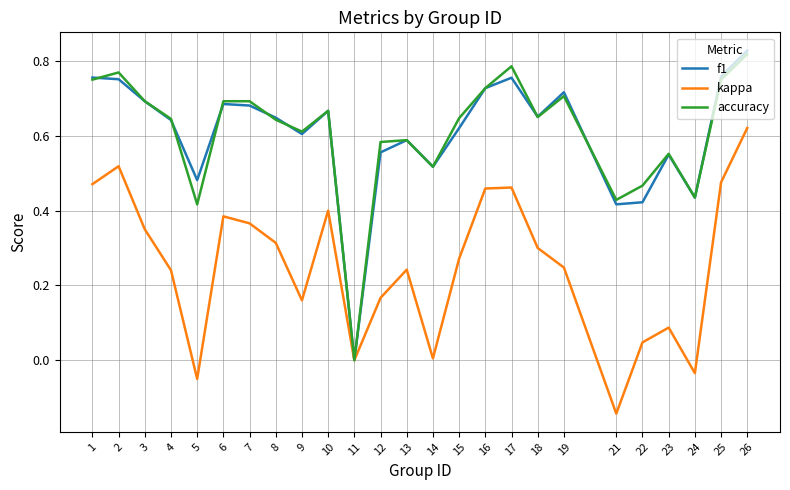

At which category does the chart reach its peak across all series?

26